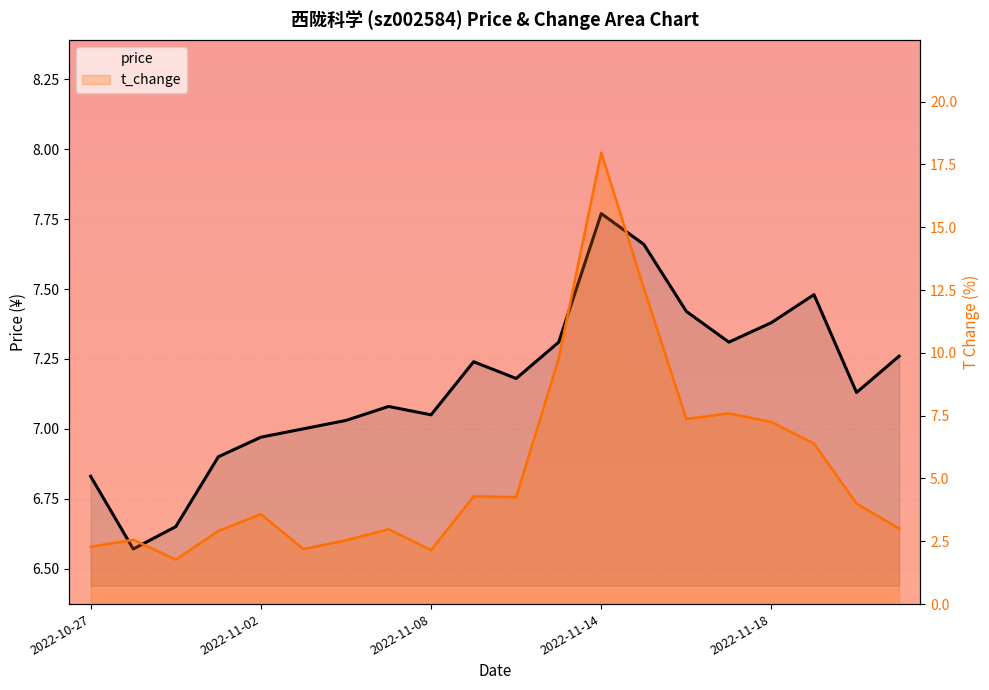

At 18, list the series in order from smallest to largest.

t_change, price